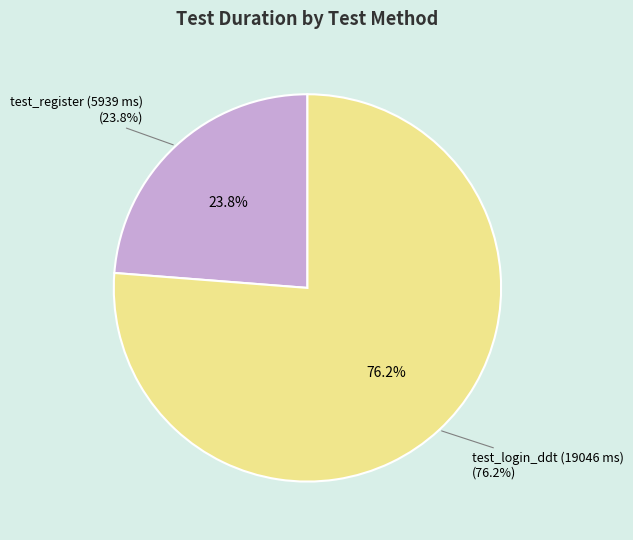

The test_register (5939 ms) slice represents 16% of the pie. True or false?

False